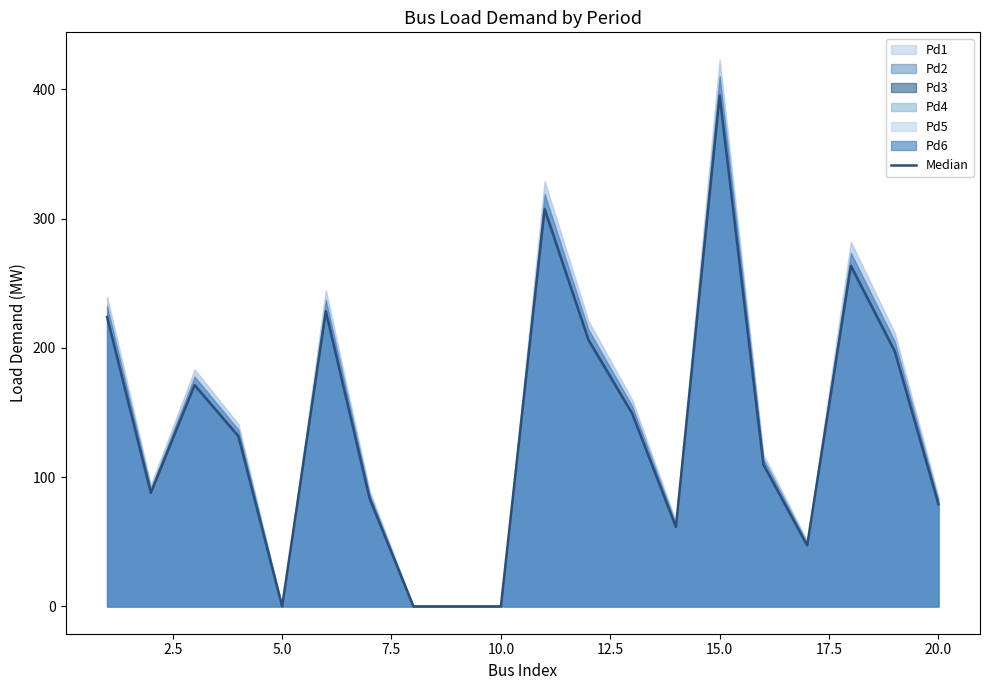

How many lines are shown in the chart?

1